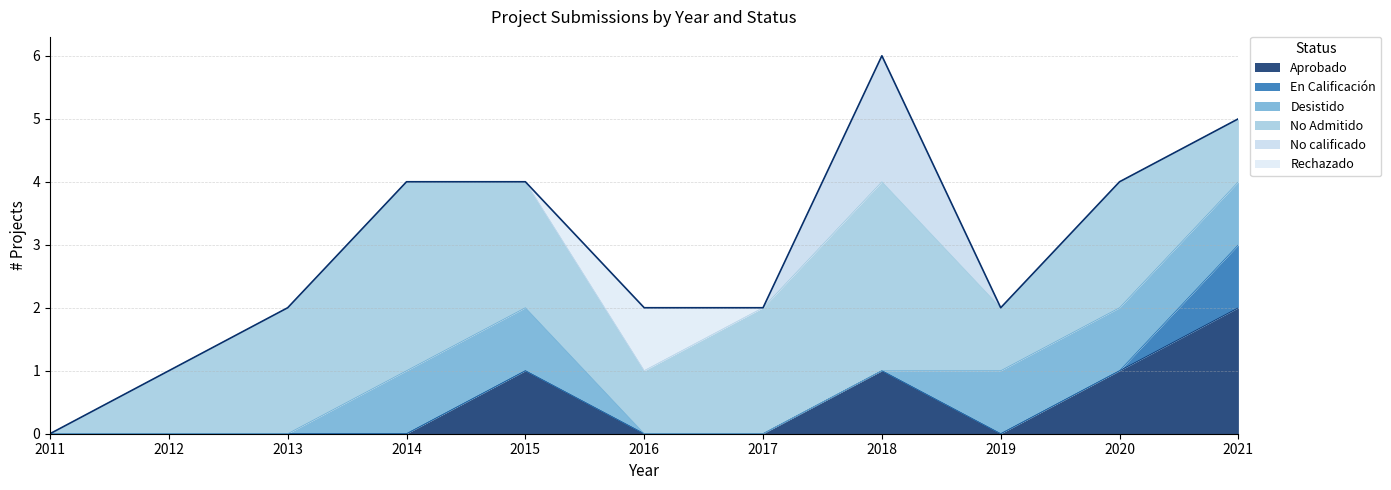

How many distinct data groups are displayed?

6